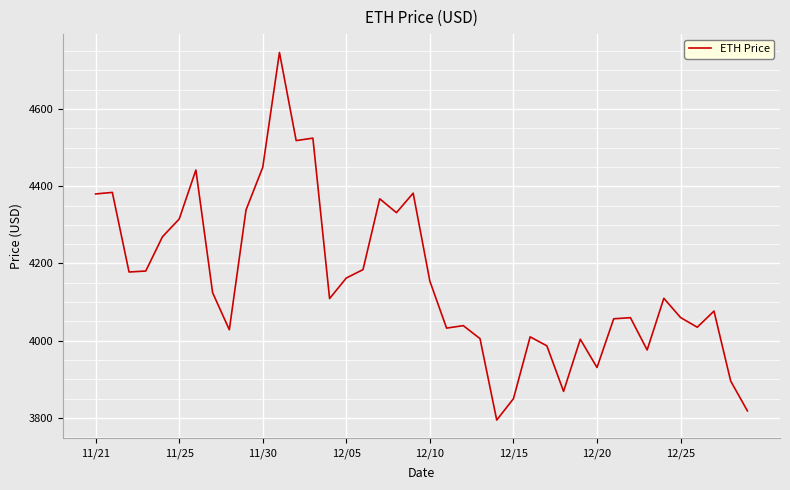

What is the difference between the maximum and minimum values?

952.1